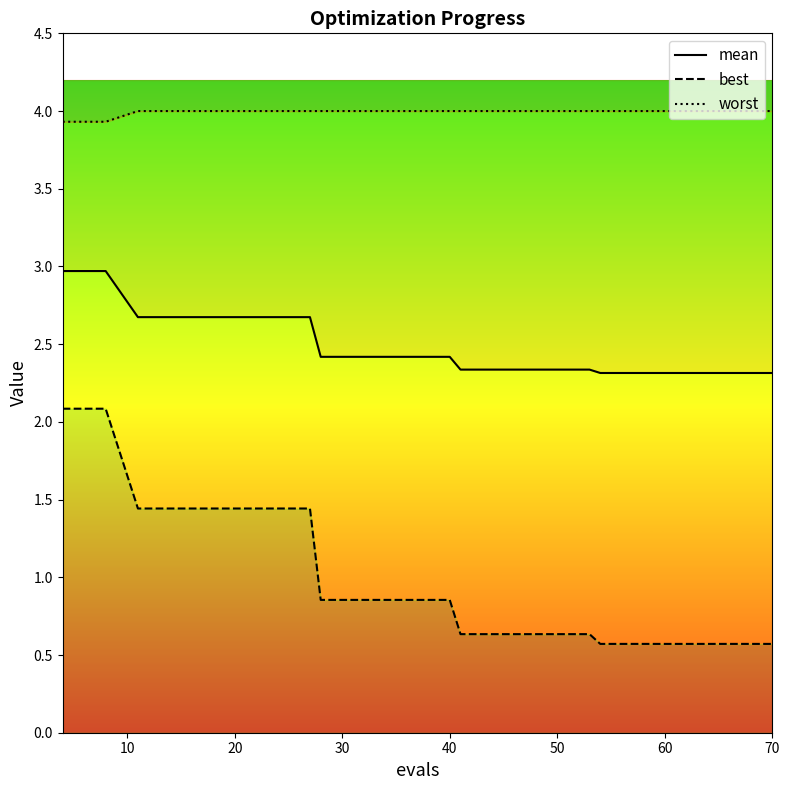

What is the sum of all best values?

20.2